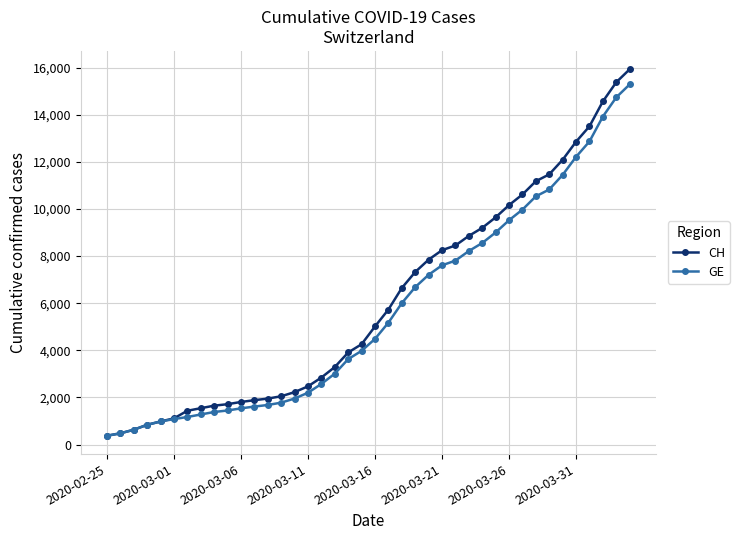

What is the highest value of the GE series?

15284